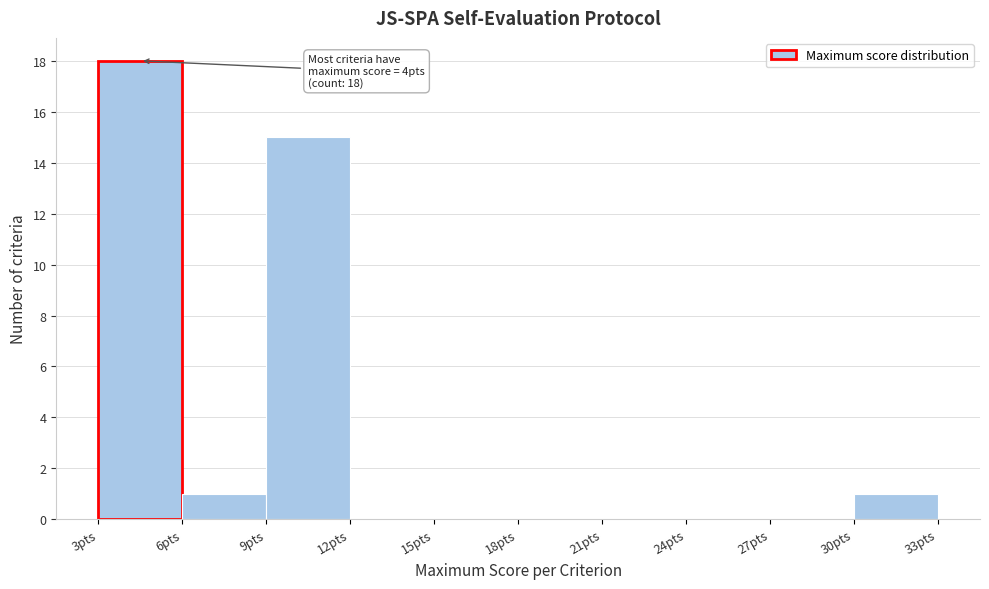

Which range on the x-axis has the tallest bar?

3 to 6